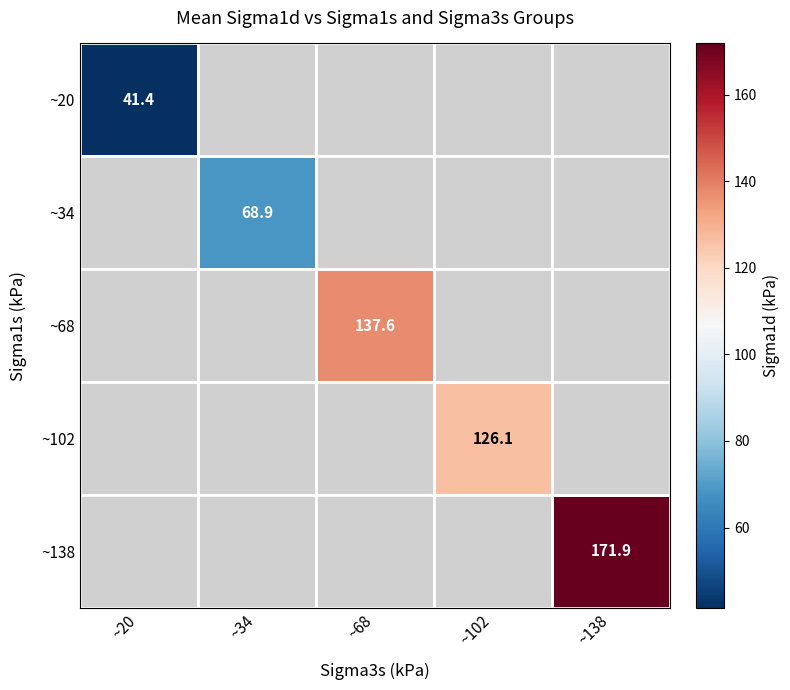

How many distinct data groups are displayed?

5